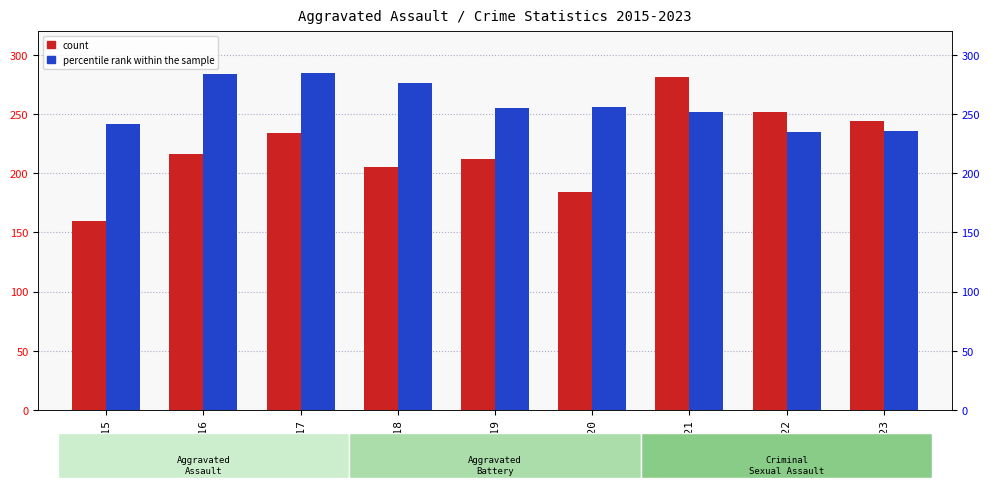

The count series shows 98 at 2023. True or false?

False